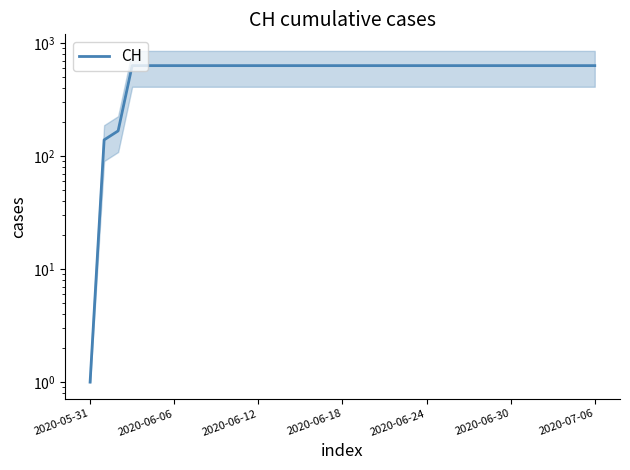

What is the sum of all values?

21761